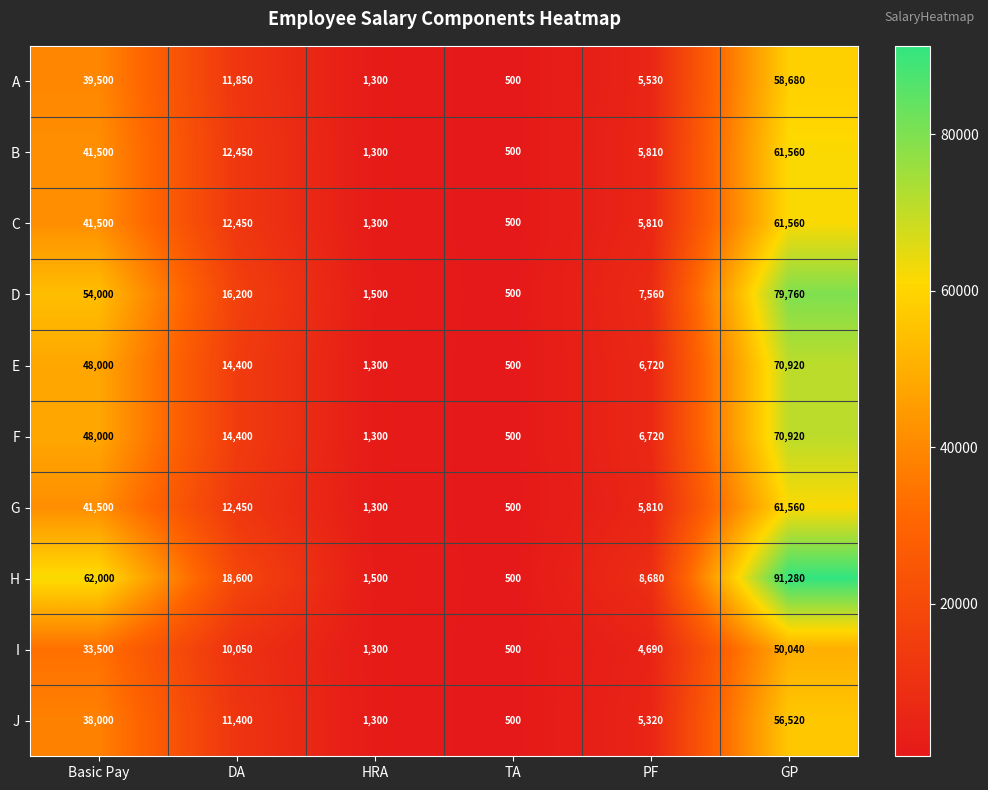

At which category is the sum across all series the highest?

GP